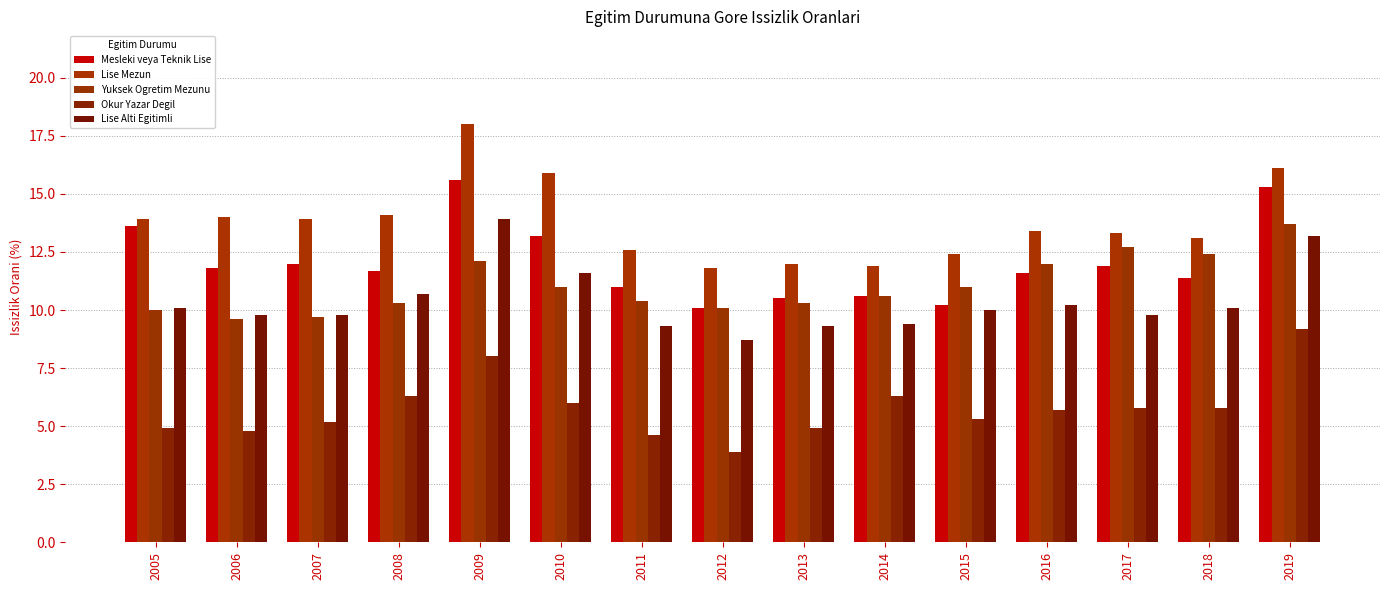

Is it true that Lise Alti Egitimli equals 6.3 at 2011?

False